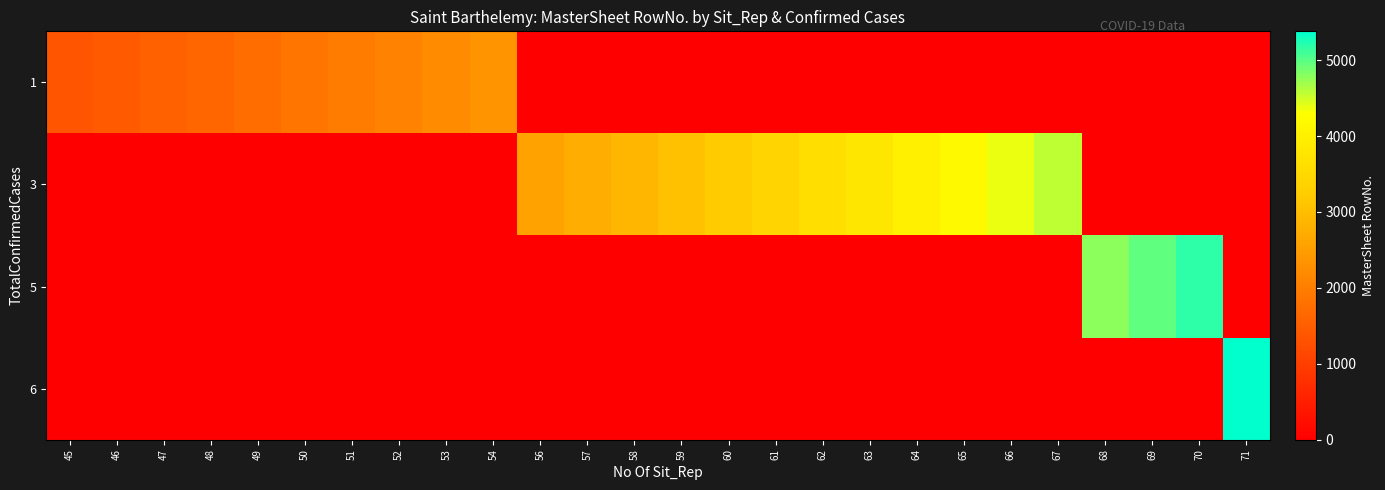

Reading left to right, transcribe all the data shown in this chart.

1: 45=1351	46=1439	47=1533	48=1636	49=1742	50=1853	51=1966	52=2084	53=2208	54=2337	56=0	57=0	58=0	59=0	60=0	61=0	62=0	63=0	64=0	65=0	66=0	67=0	68=0	69=0	70=0	71=0
3: 45=0	46=0	47=0	48=0	49=0	50=0	51=0	52=0	53=0	54=0	56=2577	57=2733	58=2894	59=3062	60=3237	61=3416	62=3600	63=3790	64=3985	65=4182	66=4380	67=4573	68=0	69=0	70=0	71=0
5: 45=0	46=0	47=0	48=0	49=0	50=0	51=0	52=0	53=0	54=0	56=0	57=0	58=0	59=0	60=0	61=0	62=0	63=0	64=0	65=0	66=0	67=0	68=4772	69=4975	70=5178	71=0
6: 45=0	46=0	47=0	48=0	49=0	50=0	51=0	52=0	53=0	54=0	56=0	57=0	58=0	59=0	60=0	61=0	62=0	63=0	64=0	65=0	66=0	67=0	68=0	69=0	70=0	71=5380